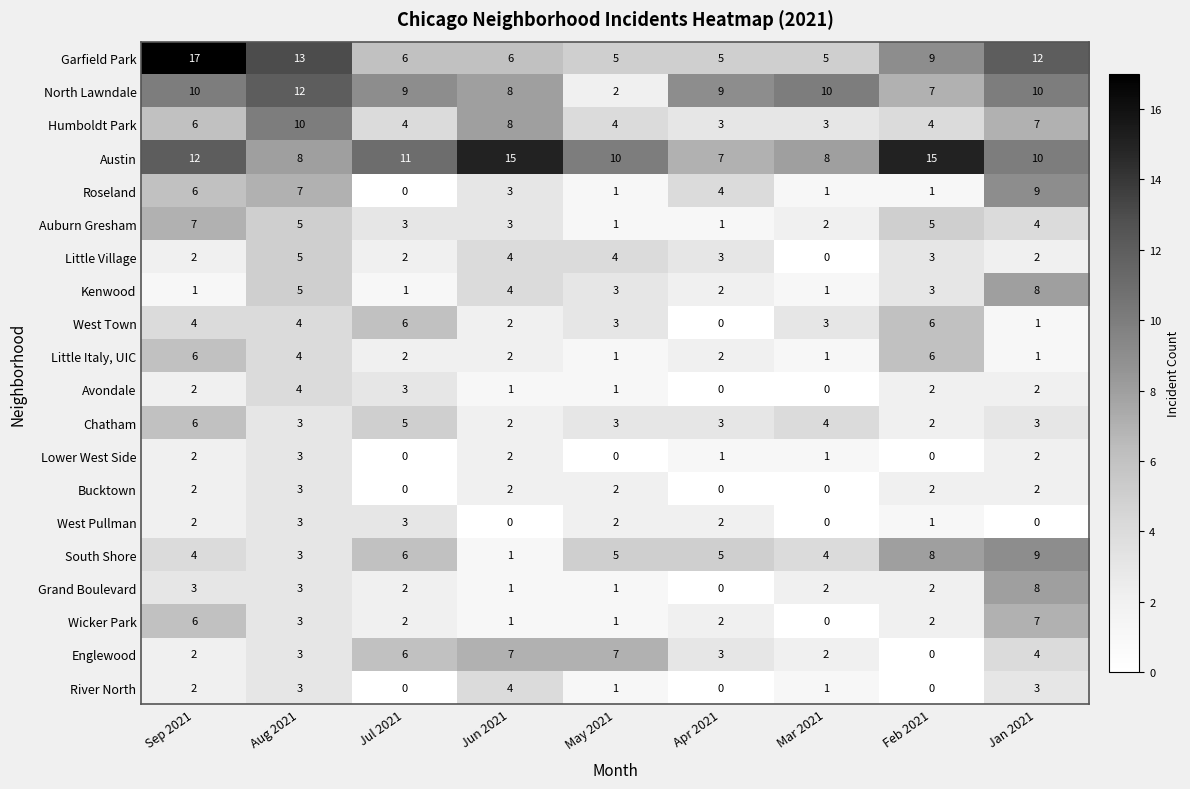

What is the difference between the maximum and minimum values in the Grand Boulevard series?

8